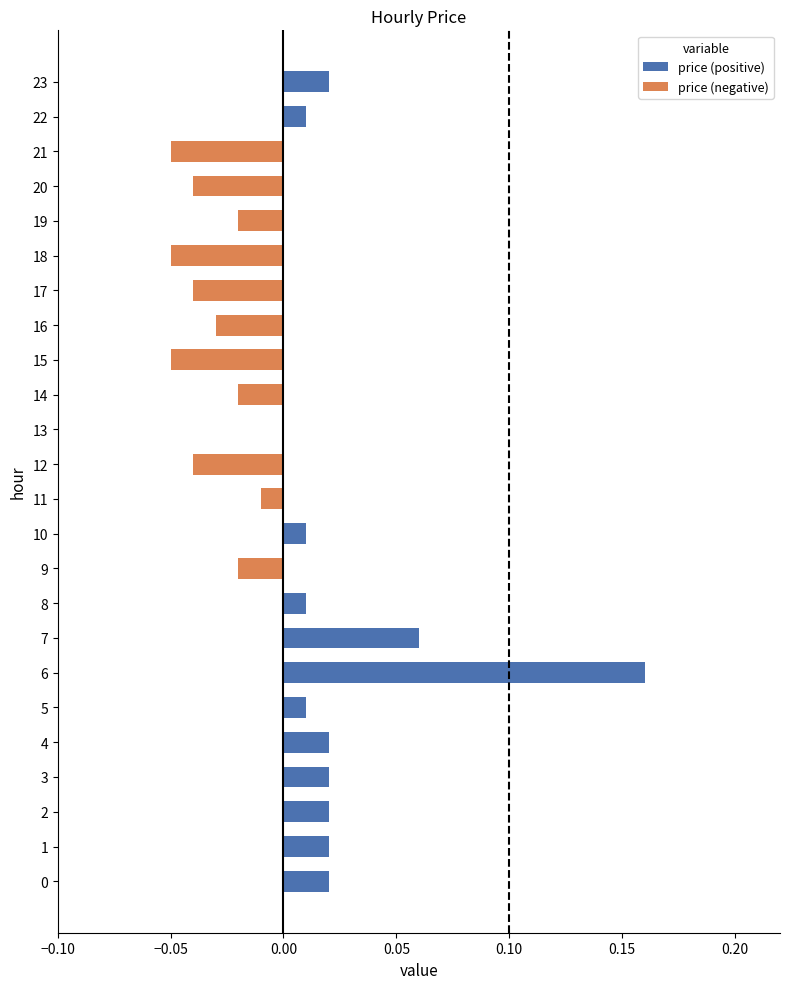

The value at 10 is 0.0. True or false?

True